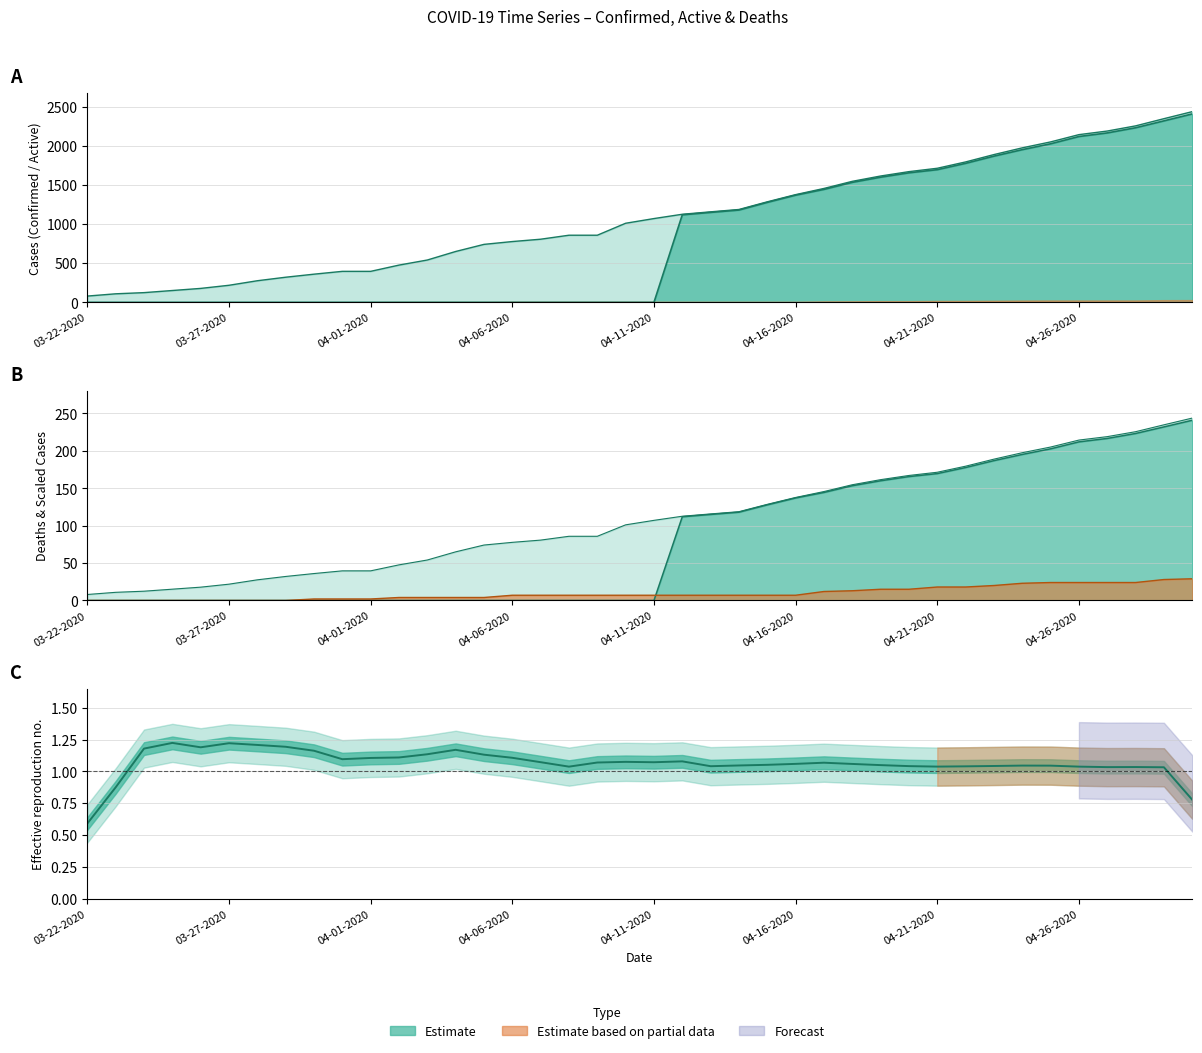

What position from the left is 04-08-2020?

18